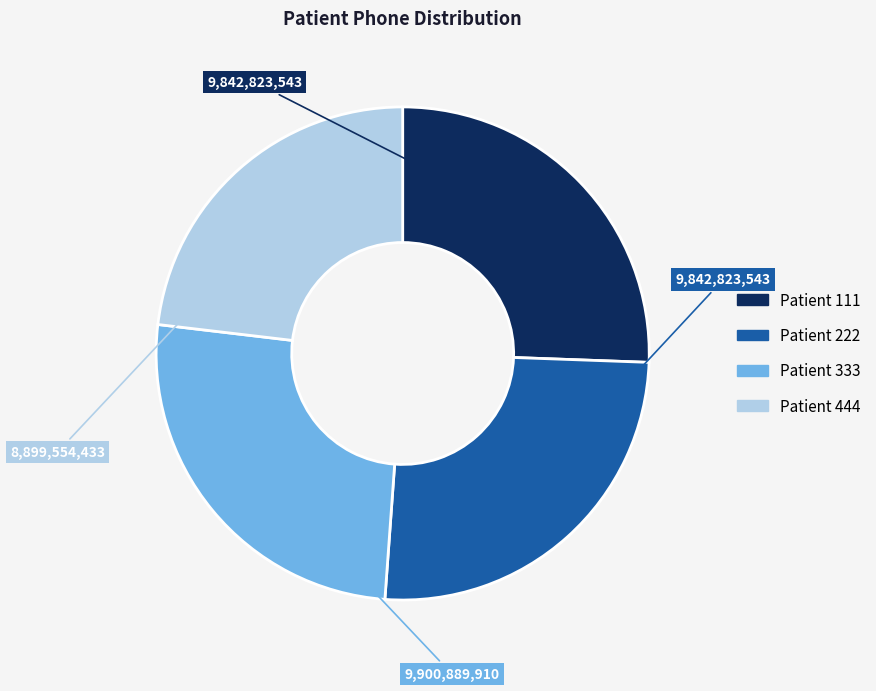

Is there any slice that represents more than half of the pie?

No